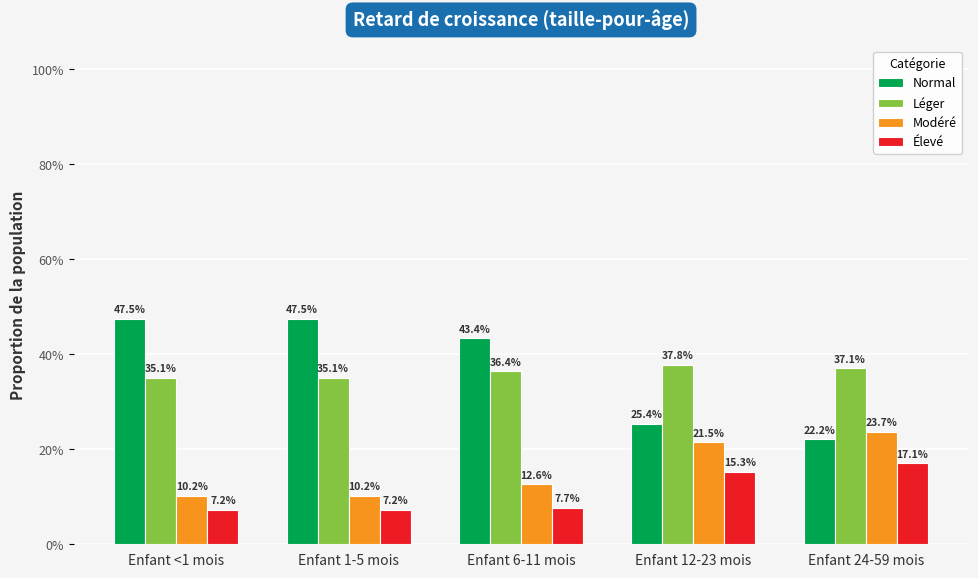

Reading left to right, extract all data points from this chart.

Normal: Enfant <1 mois=0.5	Enfant 1-5 mois=0.5	Enfant 6-11 mois=0.4	Enfant 12-23 mois=0.3	Enfant 24-59 mois=0.2
Léger: Enfant <1 mois=0.4	Enfant 1-5 mois=0.4	Enfant 6-11 mois=0.4	Enfant 12-23 mois=0.4	Enfant 24-59 mois=0.4
Modéré: Enfant <1 mois=0.1	Enfant 1-5 mois=0.1	Enfant 6-11 mois=0.1	Enfant 12-23 mois=0.2	Enfant 24-59 mois=0.2
Élevé: Enfant <1 mois=0.1	Enfant 1-5 mois=0.1	Enfant 6-11 mois=0.1	Enfant 12-23 mois=0.2	Enfant 24-59 mois=0.2